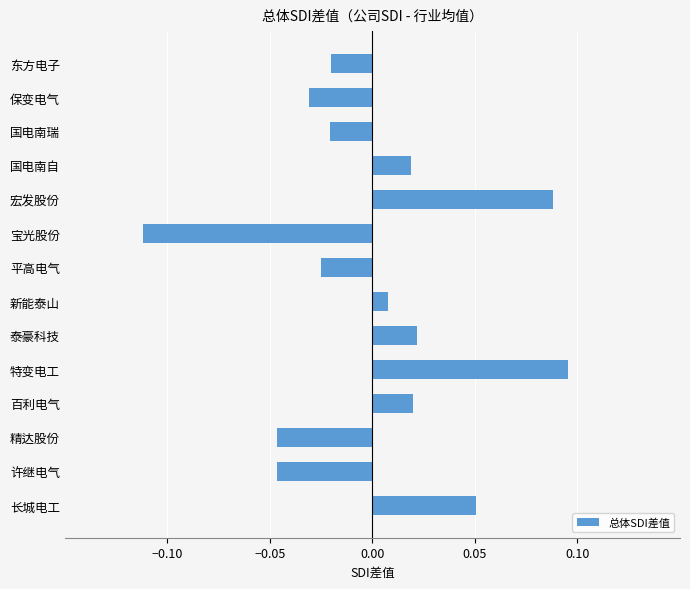

Between 平高电气 and 宏发股份, which is larger?

宏发股份